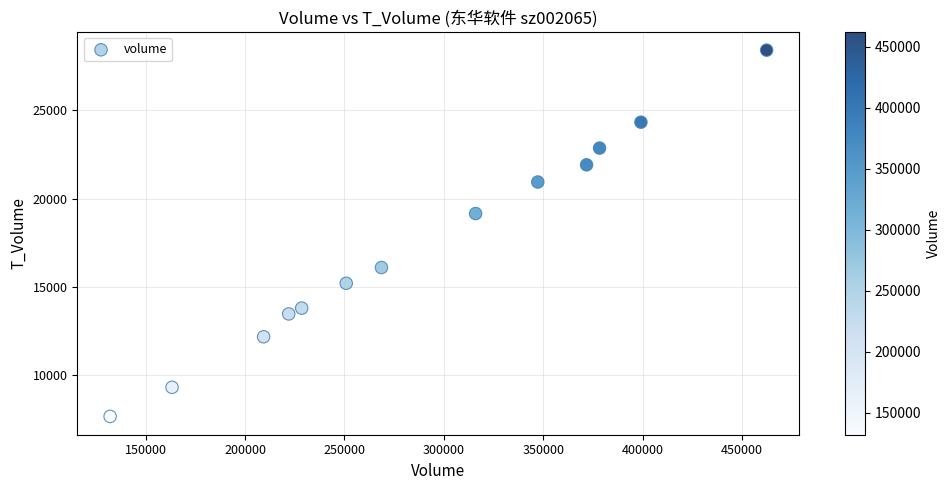

What Y value in the scatter plot is closest to 18030?

19150